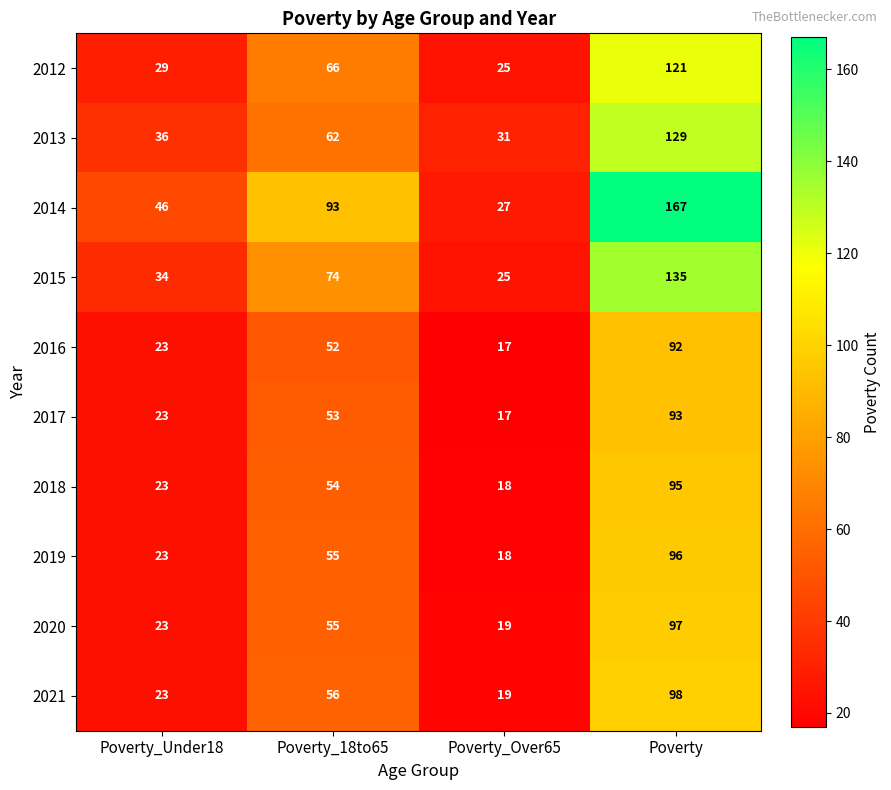

What is the sum of the 2016 values at Poverty_Over65 and Poverty_18to65?

69